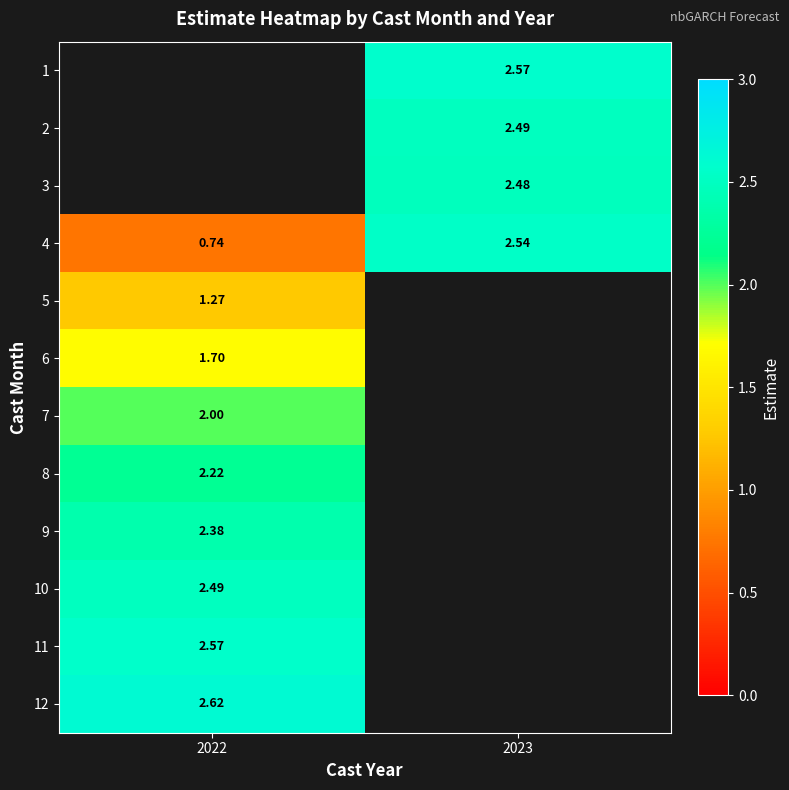

Is the value of 12 at 2022 greater than the value of 10 at 2022?

Yes